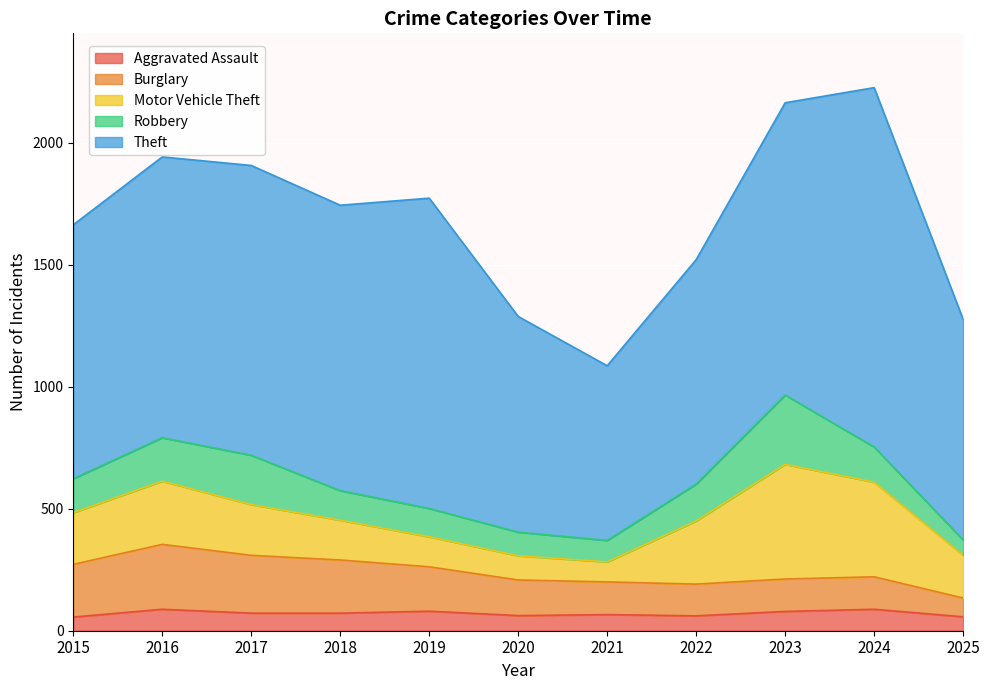

True or false: Burglary has more than 1 points higher than both neighbors.

False